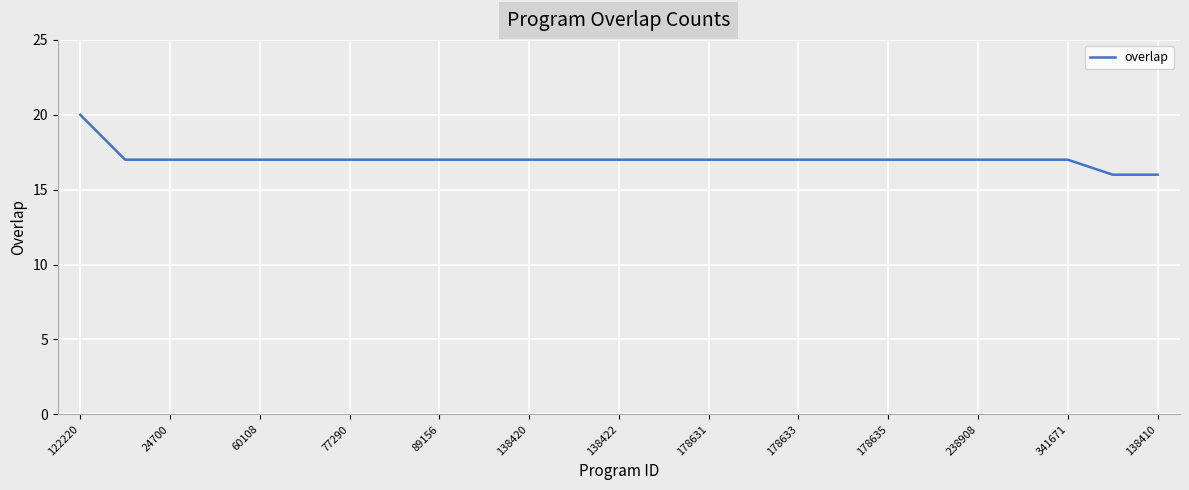

What is the difference between the maximum and minimum values?

4